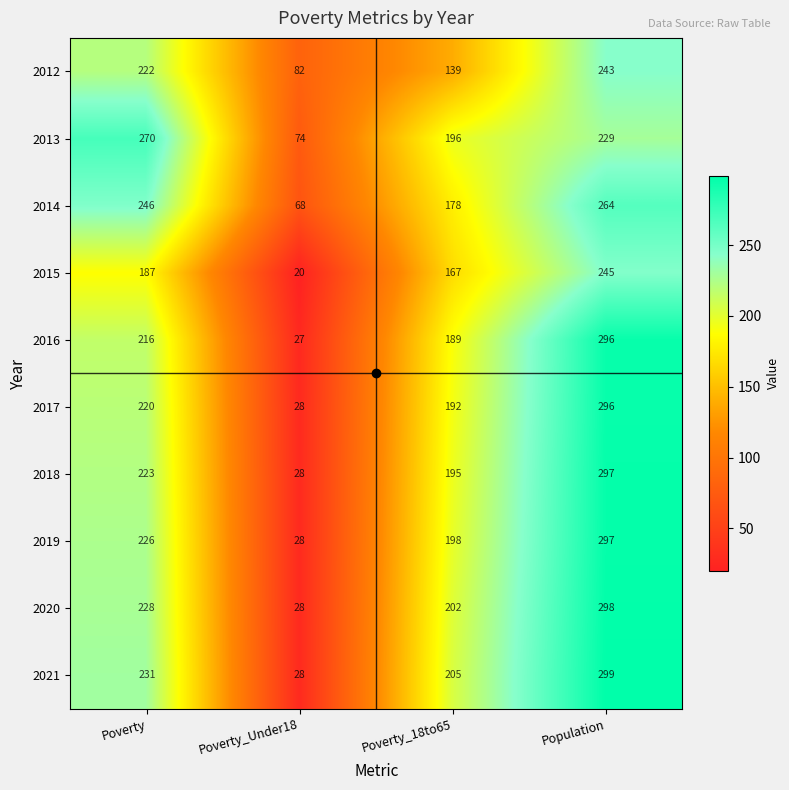

What is the minimum value for 2014?

68